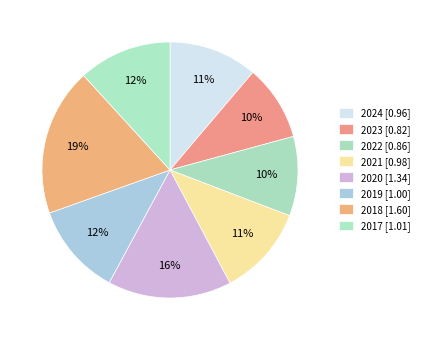

Does any single category account for the majority?

No